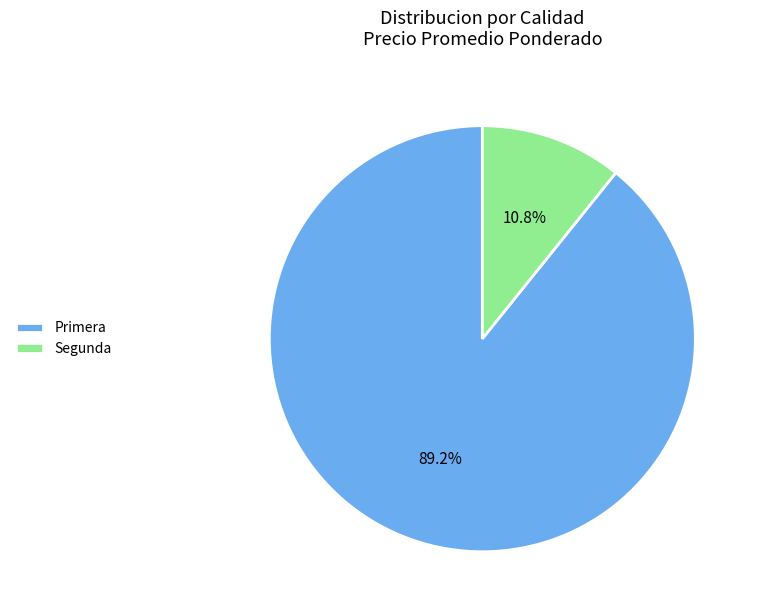

What portion of the pie excludes Segunda?

89.2%